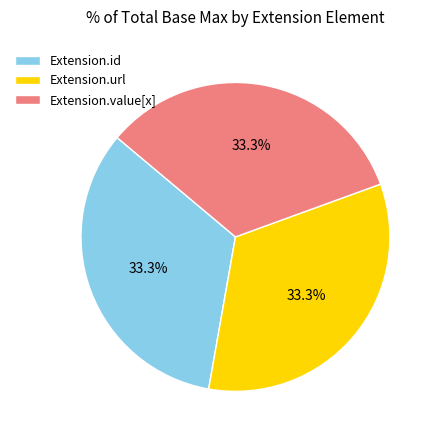

What is the total percentage of Extension.url and Extension.value[x]?

66.7%